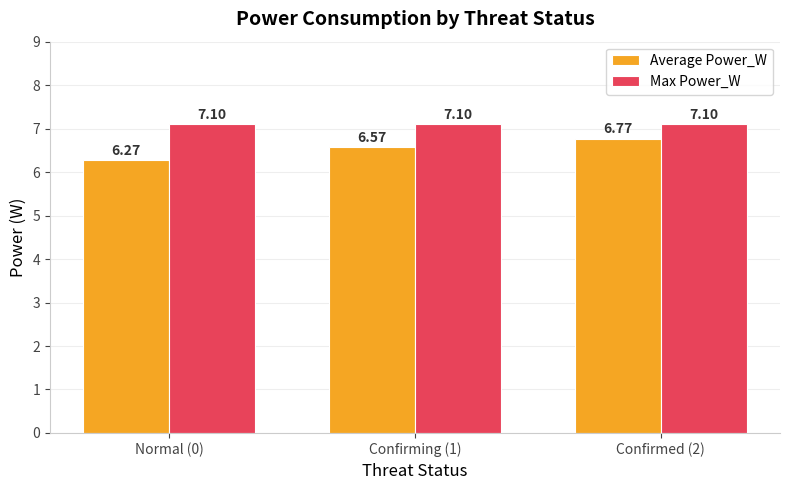

What is the maximum value shown in the chart?

7.1